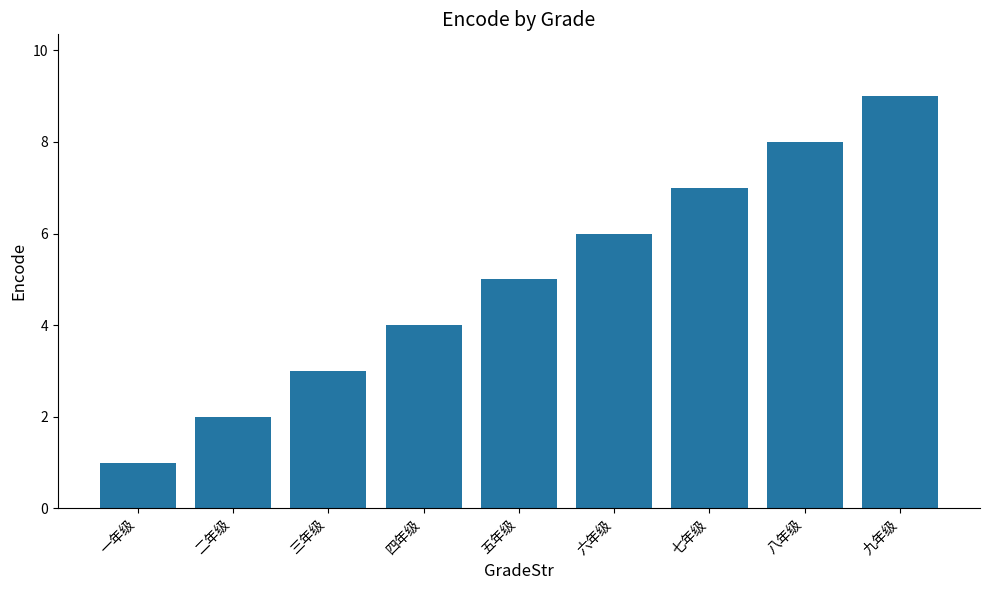

What is the sum of all values?

45